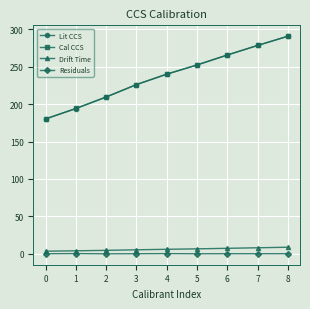

What are all the series names shown in the legend?

Lit CCS, Cal CCS, Drift Time, Residuals